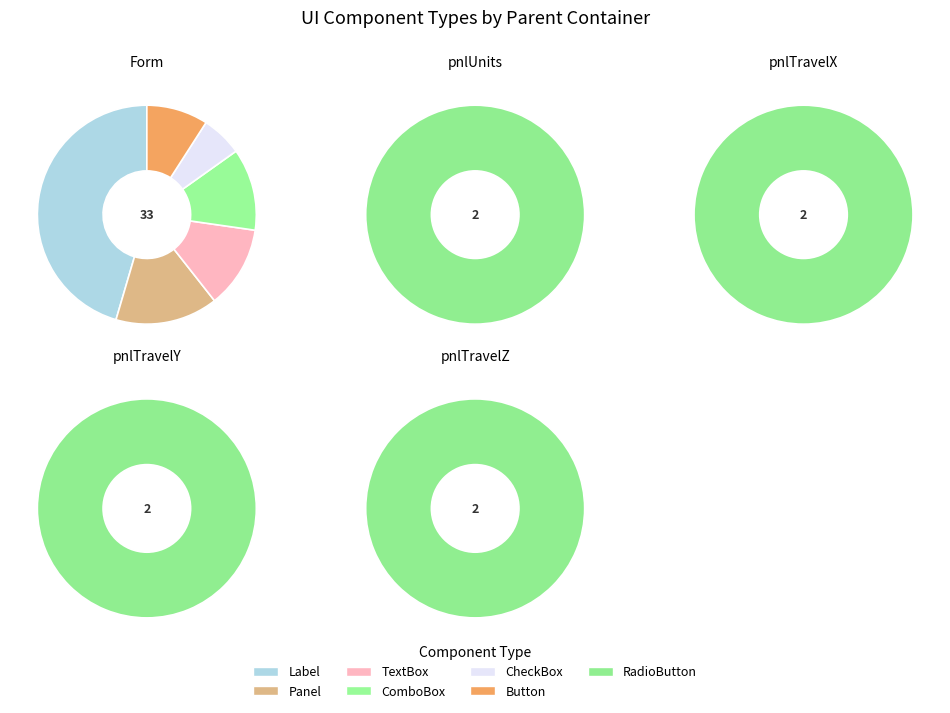

Which has a higher value, ComboBox or TextBox?

ComboBox